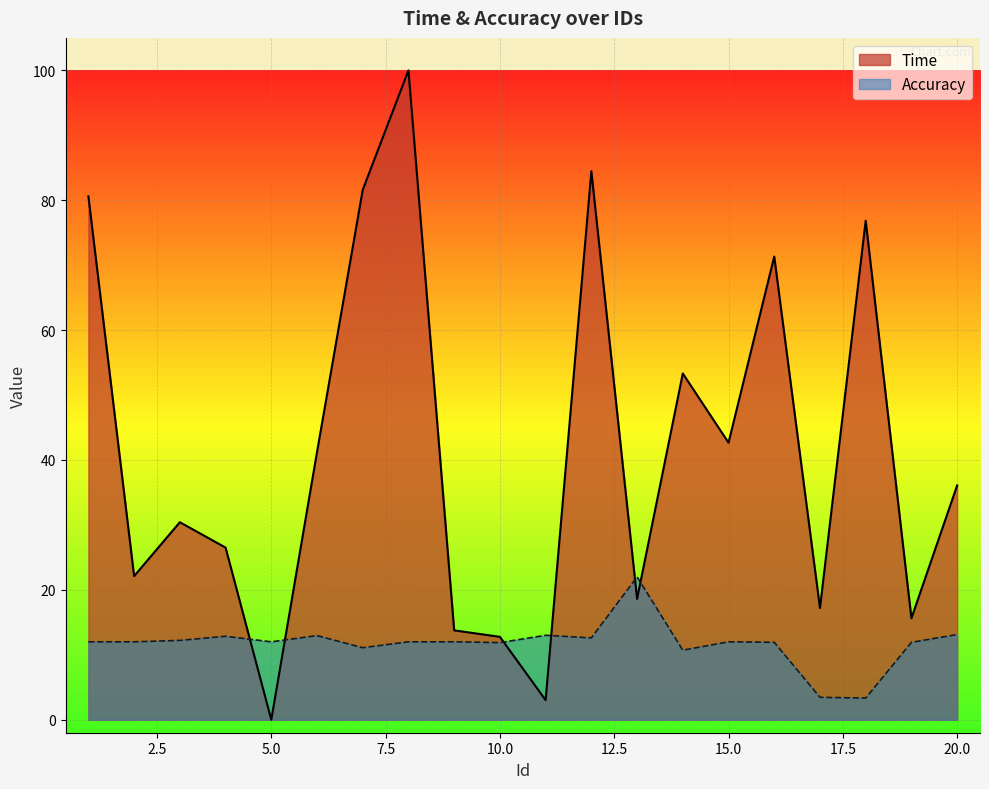

Reading left to right, extract all data points from this chart.

Time: 80.6	22.1	30.4	26.5	0.0	41.2	81.6	100.0	13.8	12.8	3.0	84.5	18.6	53.3	42.7	71.3	17.2	76.8	15.6	36.1
Accuracy: 12.0	12.0	12.2	12.9	12.0	13.0	11.1	12.0	12.0	11.9	13.0	12.6	22.0	10.7	12.0	11.9	3.5	3.3	11.9	13.1